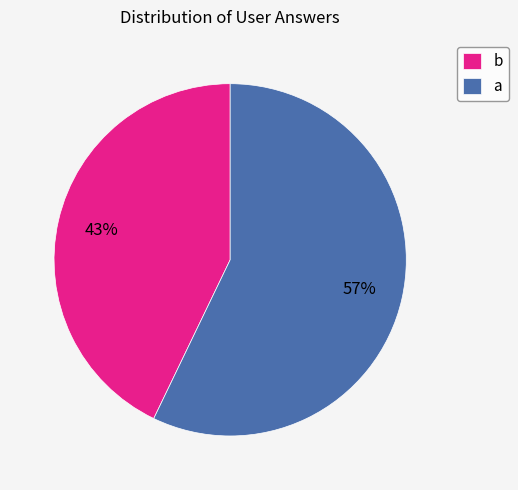

Between b and a, which is larger?

a